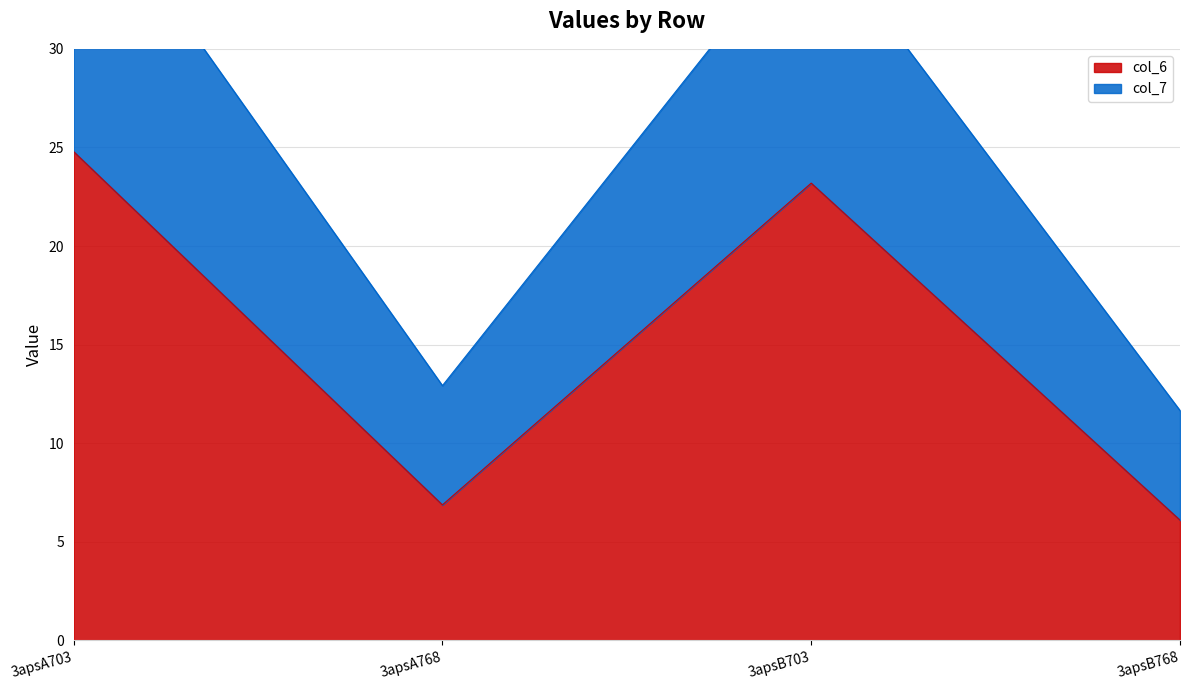

What is the value of the col_7 point at the 2nd from the left?

12.9